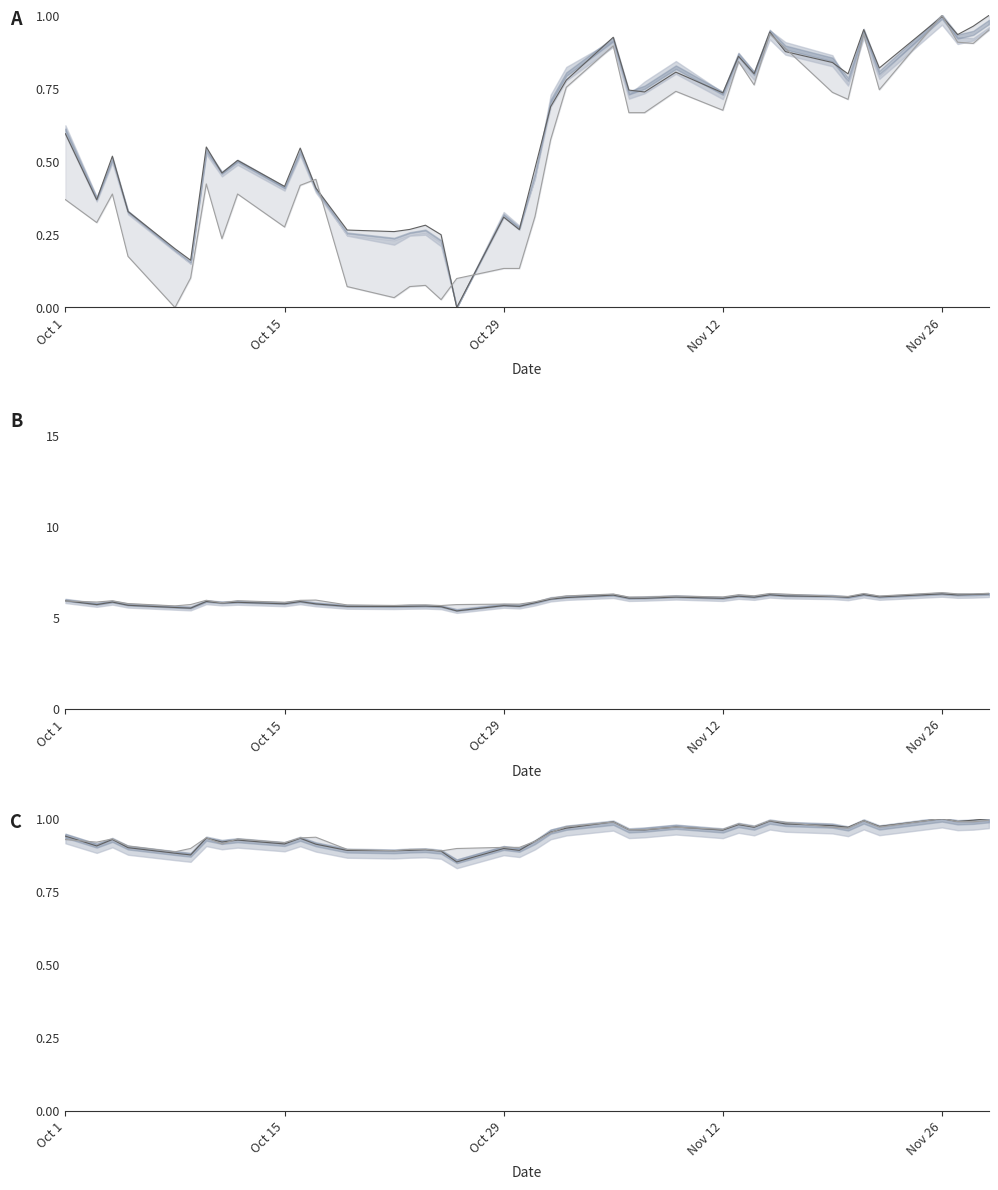

Reading left to right, extract all data points from this chart.

Upper line: 0.9	0.9	0.9	0.9	0.9	0.9	0.9	0.9	0.9	0.9	0.9	0.9	0.9	0.9	0.9	0.9	0.9	0.9	0.9	0.9	0.9	1.0	1.0	1.0	1.0	1.0	1.0	1.0	1.0	1.0	1.0	1.0	1.0	1.0	1.0	1.0	1.0	1.0	1.0	1.0
Lower line: 0.9	0.9	0.9	0.9	0.9	0.9	0.9	0.9	0.9	0.9	0.9	0.9	0.9	0.9	0.9	0.9	0.9	0.9	0.9	0.9	0.9	1.0	1.0	1.0	1.0	1.0	1.0	1.0	1.0	1.0	1.0	1.0	1.0	1.0	1.0	1.0	1.0	1.0	1.0	1.0